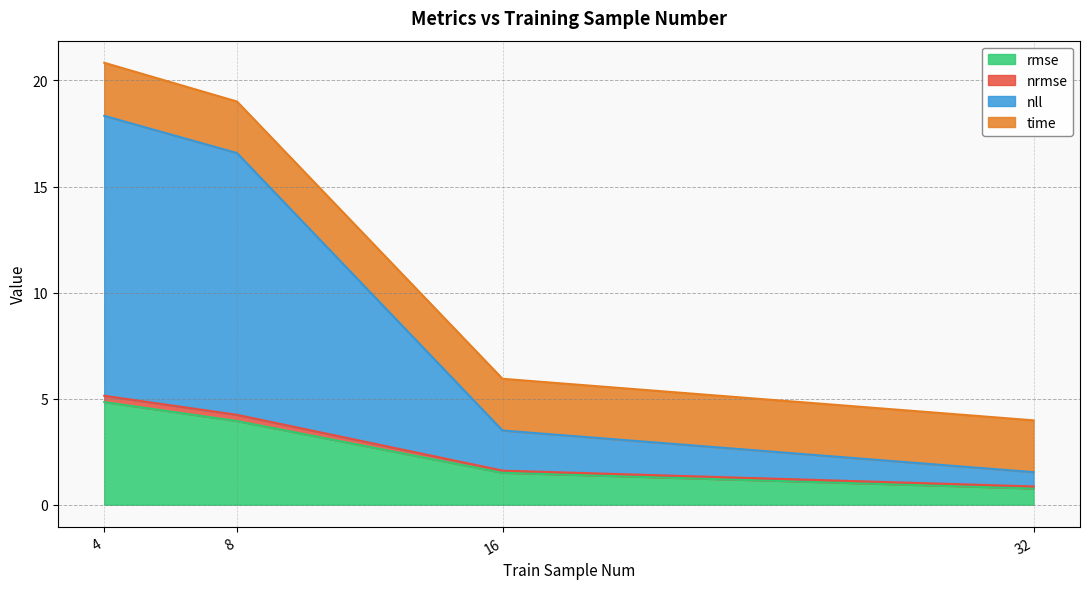

True or false: rmse has a value of 6.4 at 8.

False